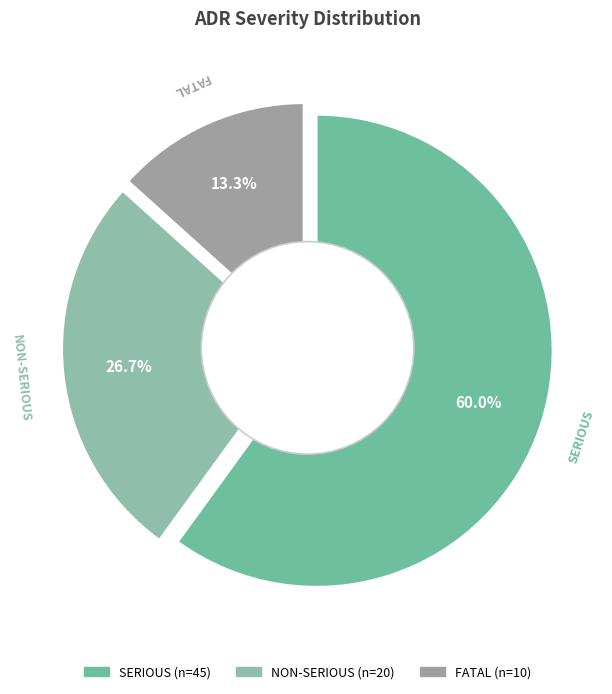

Is it true that S is 68% of the pie?

False